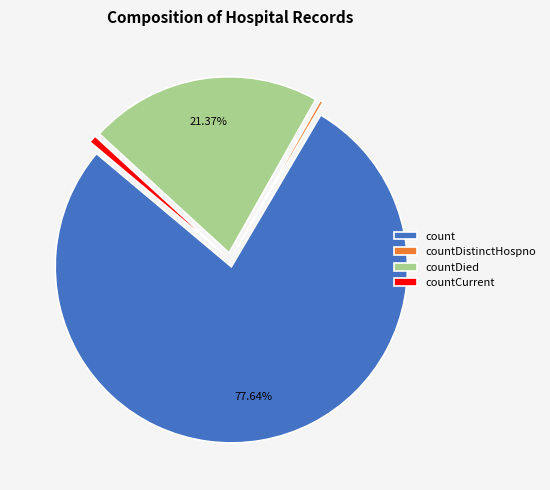

To the nearest percent, what is the difference between the largest and smallest slice percentages?

77%